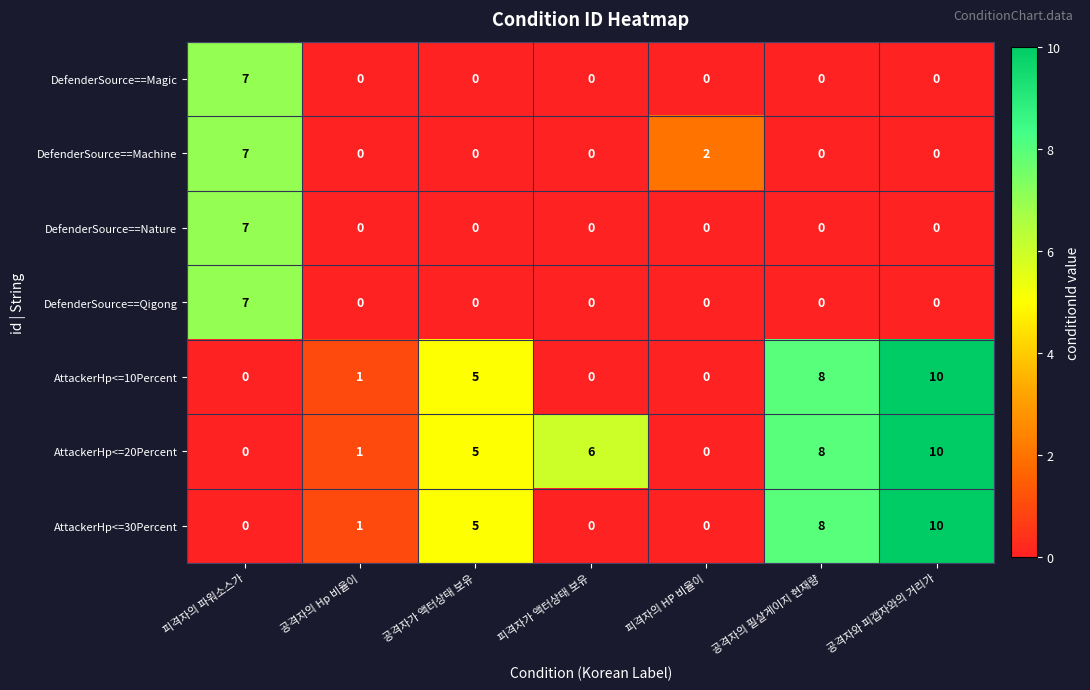

Where is AttackerHp<=20Percent nearest to the value 5?

공격자가 액터상태 보유